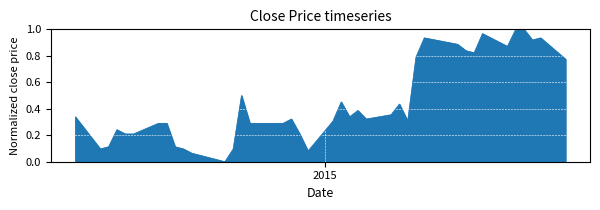

How many lines are shown in the chart?

1